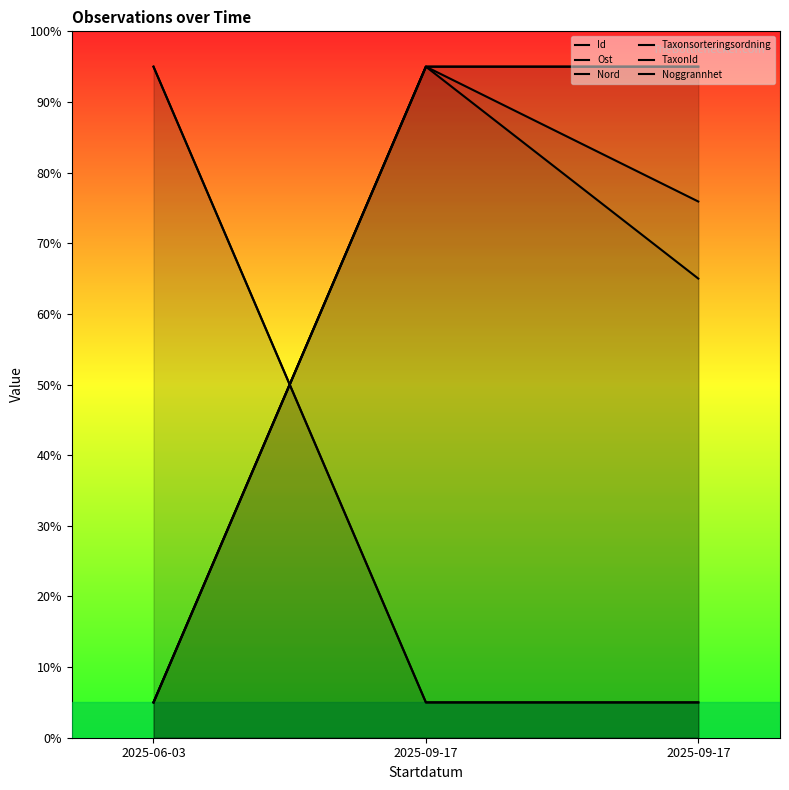

Reading left to right, what are all the values shown in this chart?

Id: 5.0	95.0	95.0
Ost: 5.0	95.0	75.9
Nord: 5.0	95.0	65.0
Taxonsorteringsordning: 95.0	5.0	5.0
TaxonId: 95.0	5.0	5.0
Noggrannhet: 5.0	95.0	95.0